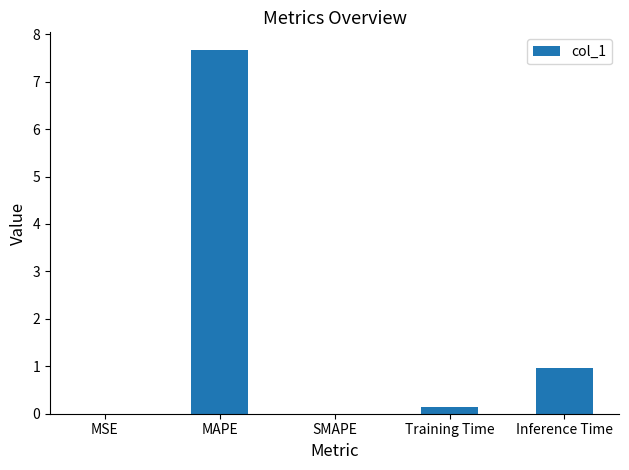

Are the bars horizontal?

No